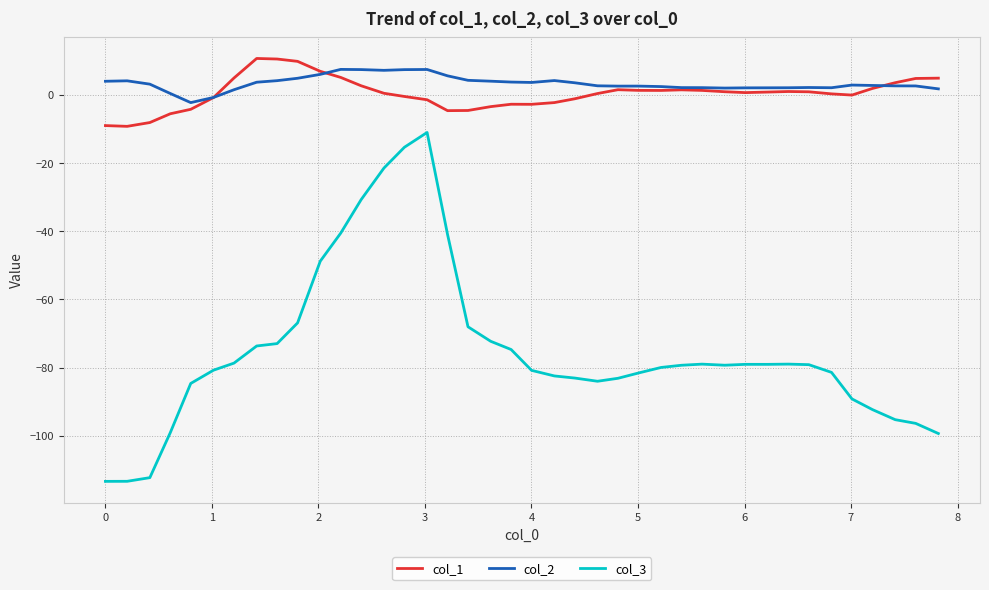

True or false: col_1 and col_3 cross at least once.

False